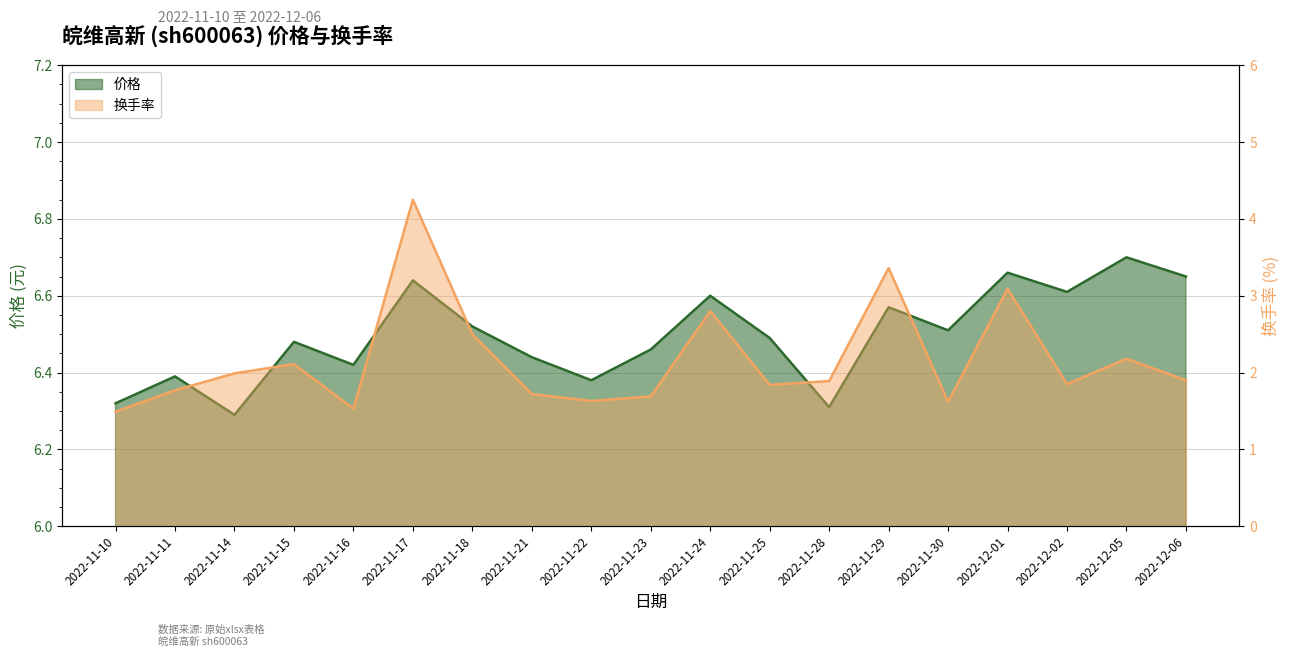

Reading left to right, list all the values displayed in this chart.

价格: 2022-11-10=6.3	2022-11-11=6.4	2022-11-14=6.3	2022-11-15=6.5	2022-11-16=6.4	2022-11-17=6.6	2022-11-18=6.5	2022-11-21=6.4	2022-11-22=6.4	2022-11-23=6.5	2022-11-24=6.6	2022-11-25=6.5	2022-11-28=6.3	2022-11-29=6.6	2022-11-30=6.5	2022-12-01=6.7	2022-12-02=6.6	2022-12-05=6.7	2022-12-06=6.7
换手率: 2022-11-10=1.5	2022-11-11=1.8	2022-11-14=2.0	2022-11-15=2.1	2022-11-16=1.5	2022-11-17=4.2	2022-11-18=2.5	2022-11-21=1.7	2022-11-22=1.6	2022-11-23=1.7	2022-11-24=2.8	2022-11-25=1.8	2022-11-28=1.9	2022-11-29=3.4	2022-11-30=1.6	2022-12-01=3.1	2022-12-02=1.9	2022-12-05=2.2	2022-12-06=1.9